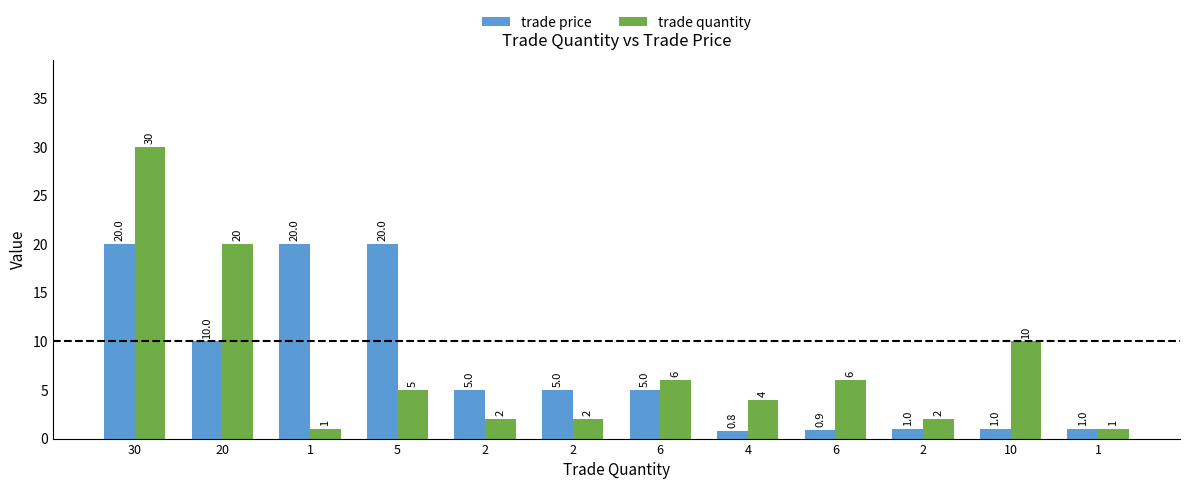

How many data points does each series have?

12